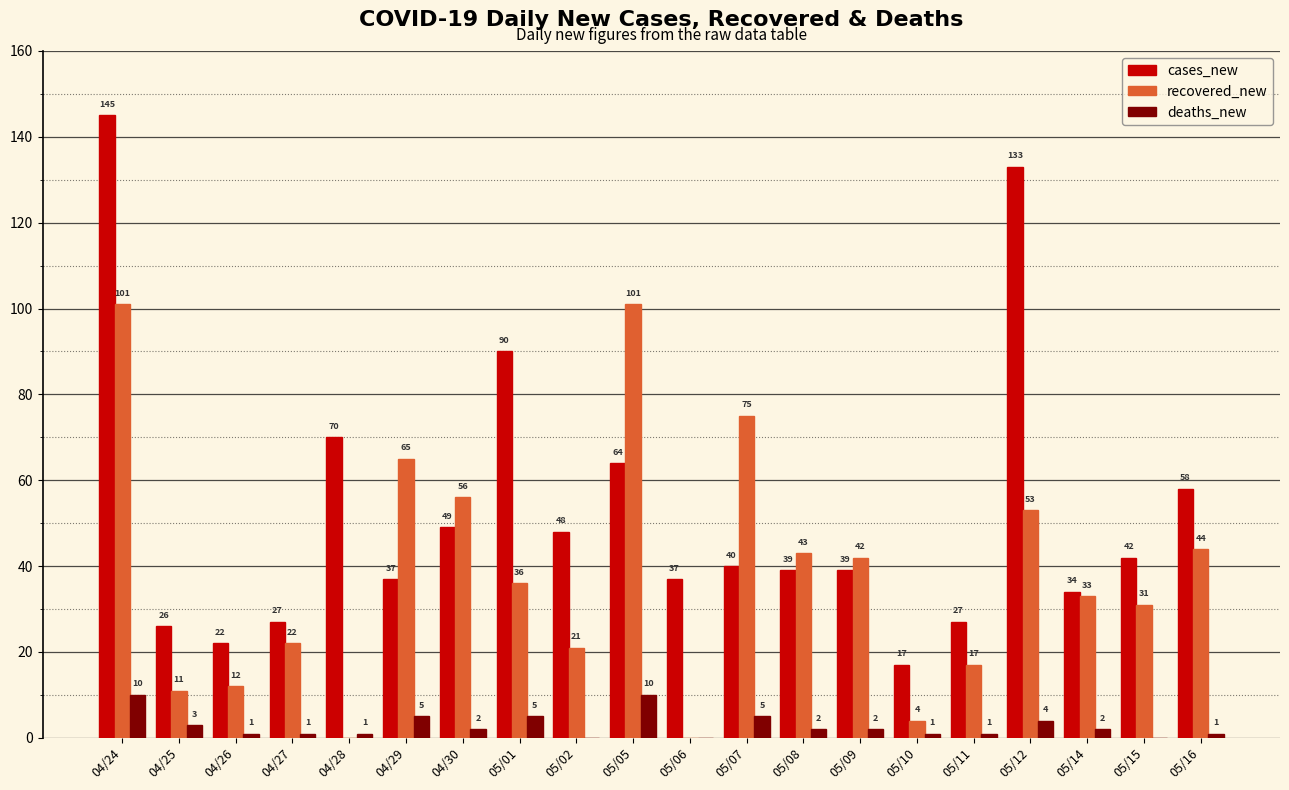

Are the bars grouped side by side (vs. stacked)?

Yes